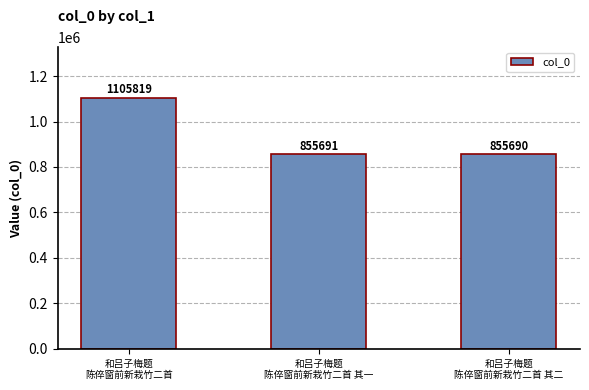

What position from the right is 和吕子梅题
陈倅窗前新栽竹二首 其二?

1